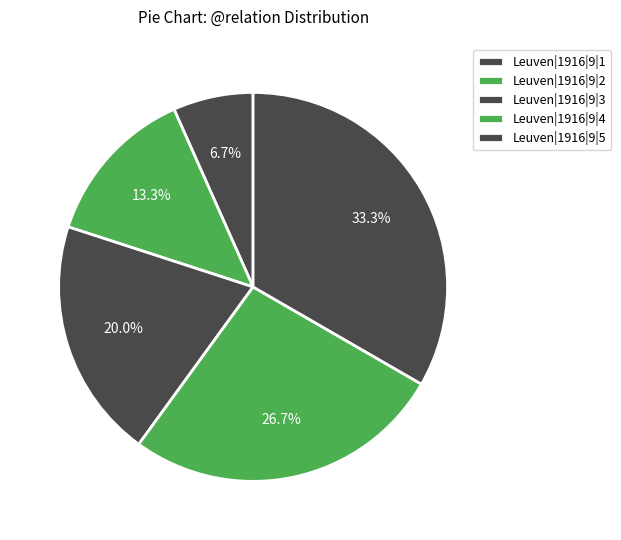

To the nearest percent, what portion does Leuven|1916|9|2 represent?

13%